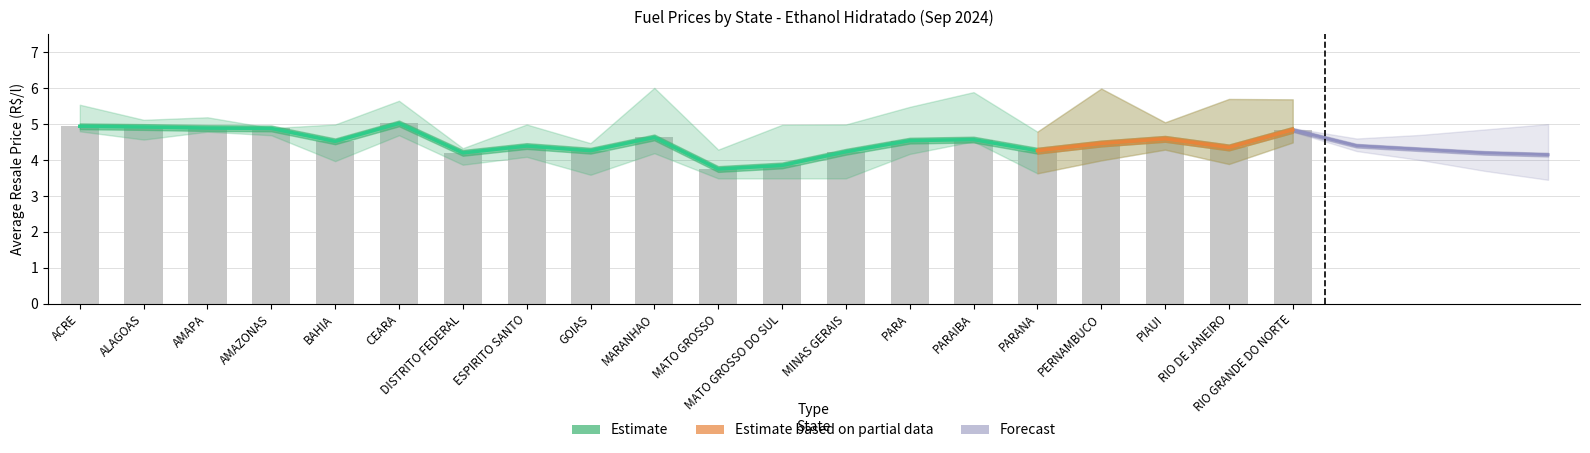

What is the sum of all Preco Medio values?

90.1